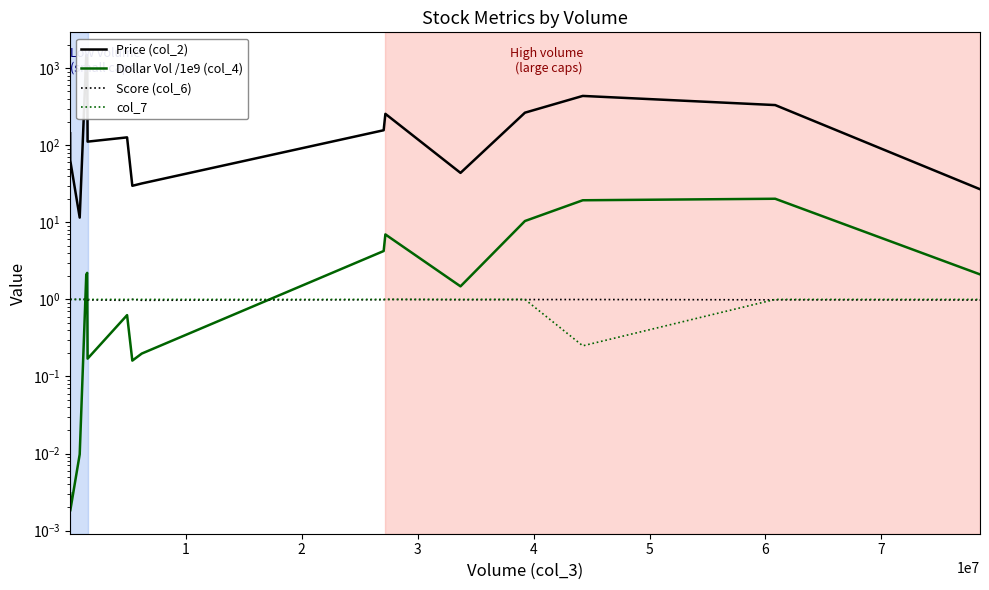

What is the value of the Price (col_2) point at the 10th from the left?

156.9